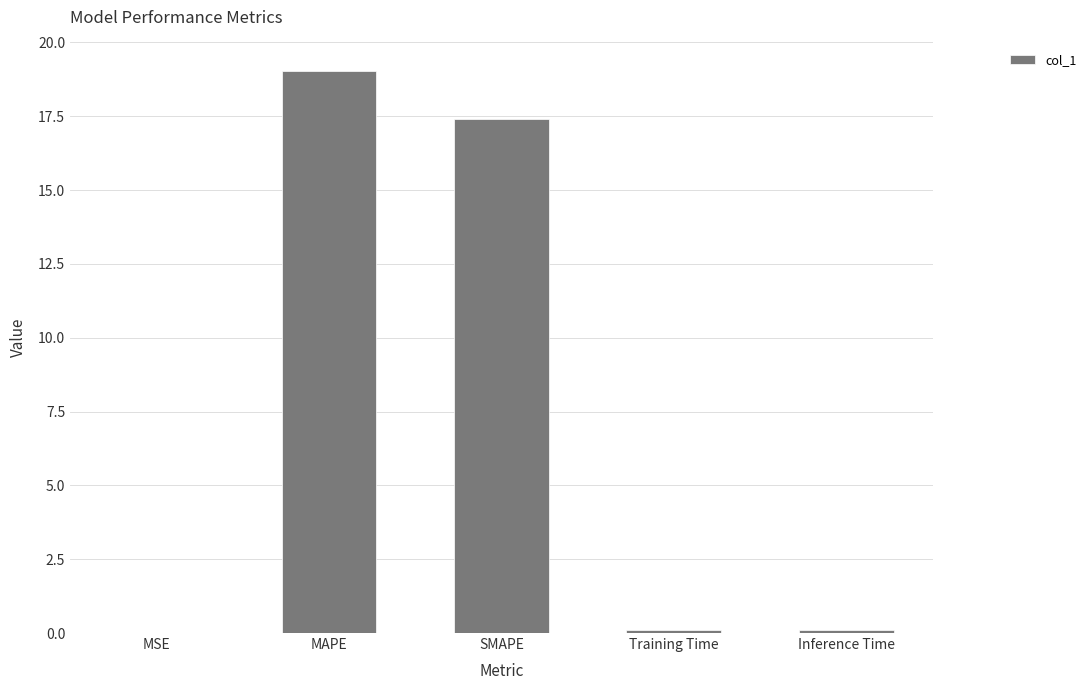

Which has a higher value, MAPE or Inference Time?

MAPE